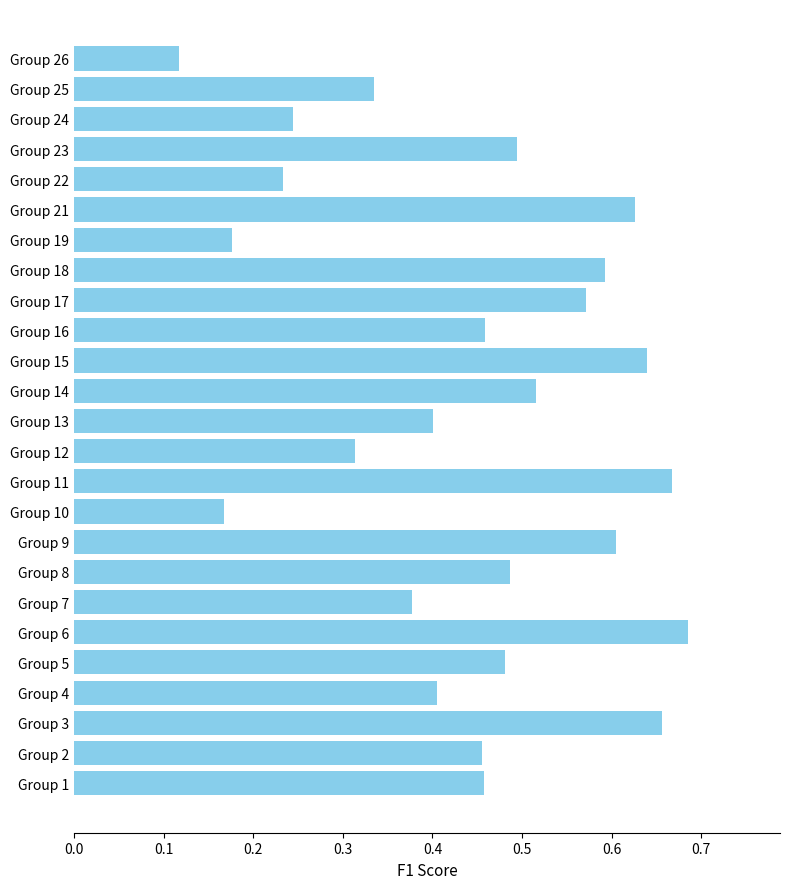

The chart shows a value of 1.0 at Group 9. True or false?

False